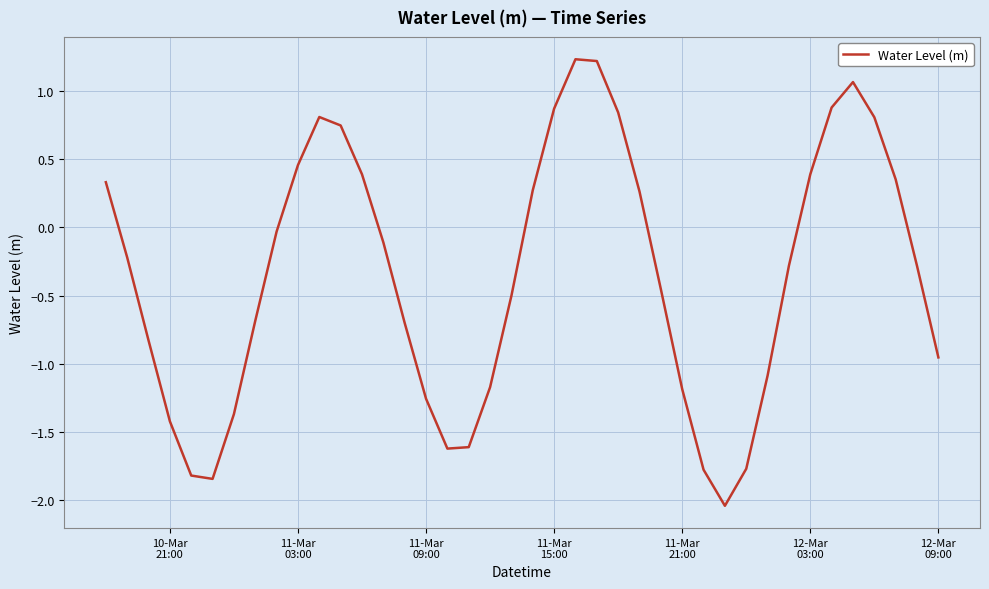

What is the maximum value shown in the chart?

1.2